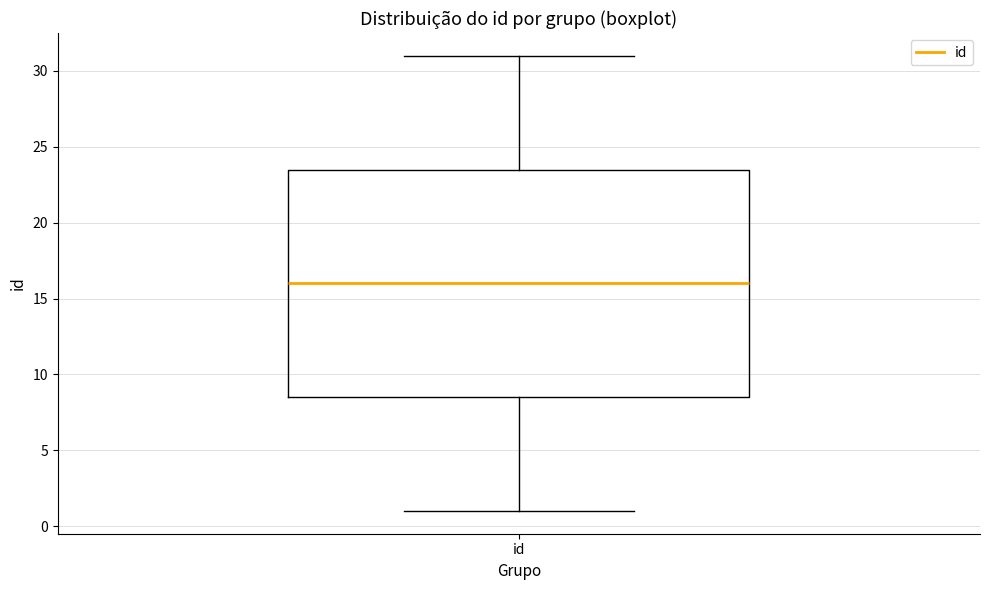

Read this box plot against the y-axis: the position of the median line, the range covered by the box, and the ends of both whiskers. The values are not printed on the chart, so give them approximately, as read against the axis.

median 16.0, box 8.5 to 23.5, whiskers 1.0 to 31.0